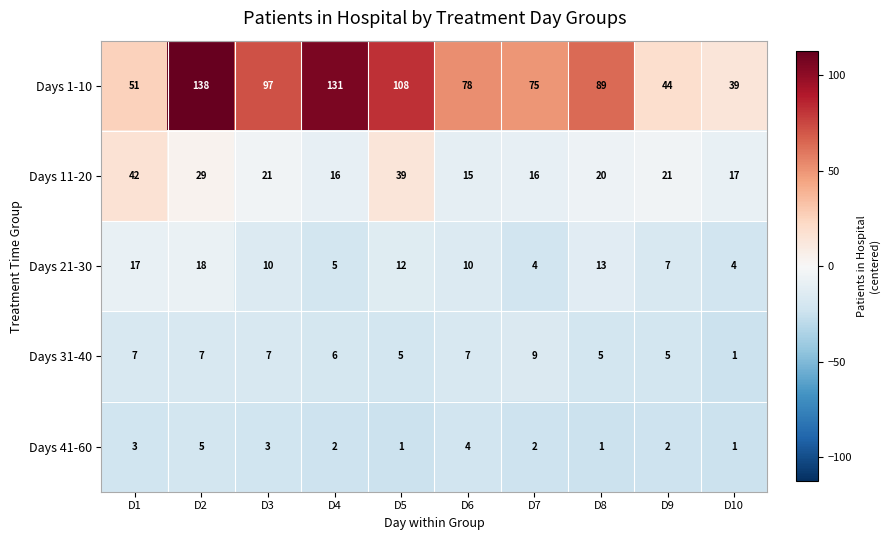

What is the difference between the maximum and minimum values in the Days 1-10 series?

99